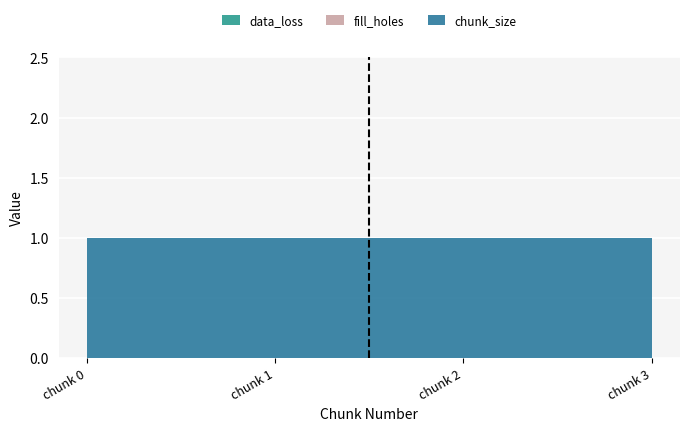

Reading left to right, transcribe all the data shown in this chart.

chunk_size: 1	1	1	1
fill_holes: 0	0	0	0
data_loss: 0	0	0	0